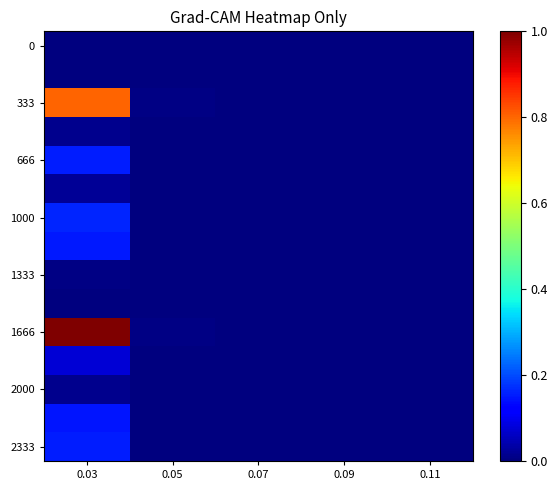

At which category is the sum across all series the highest?

0.03